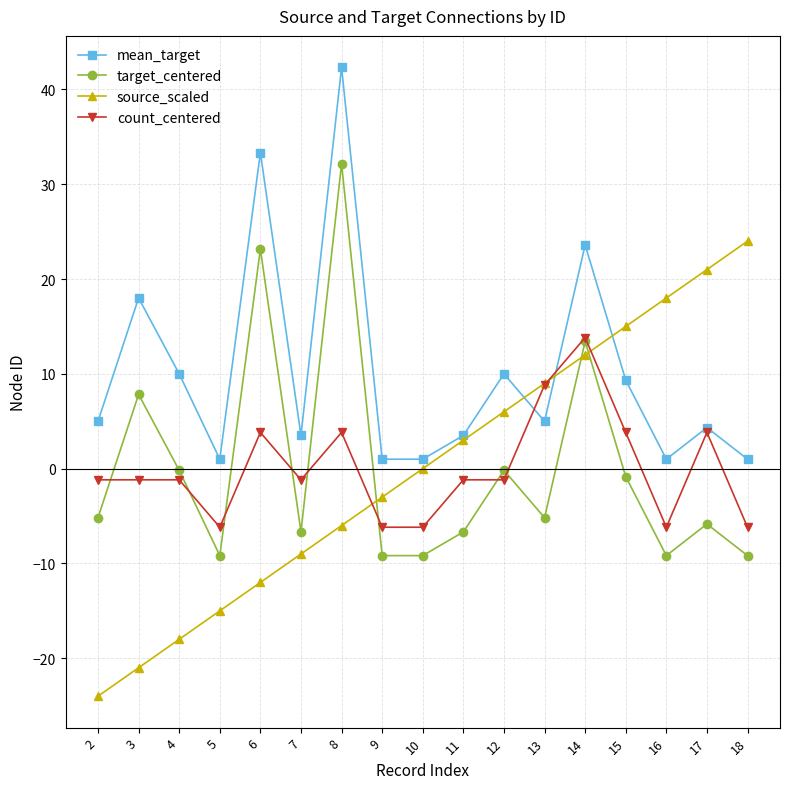

How many interior local peaks does the mean_target series have?

6